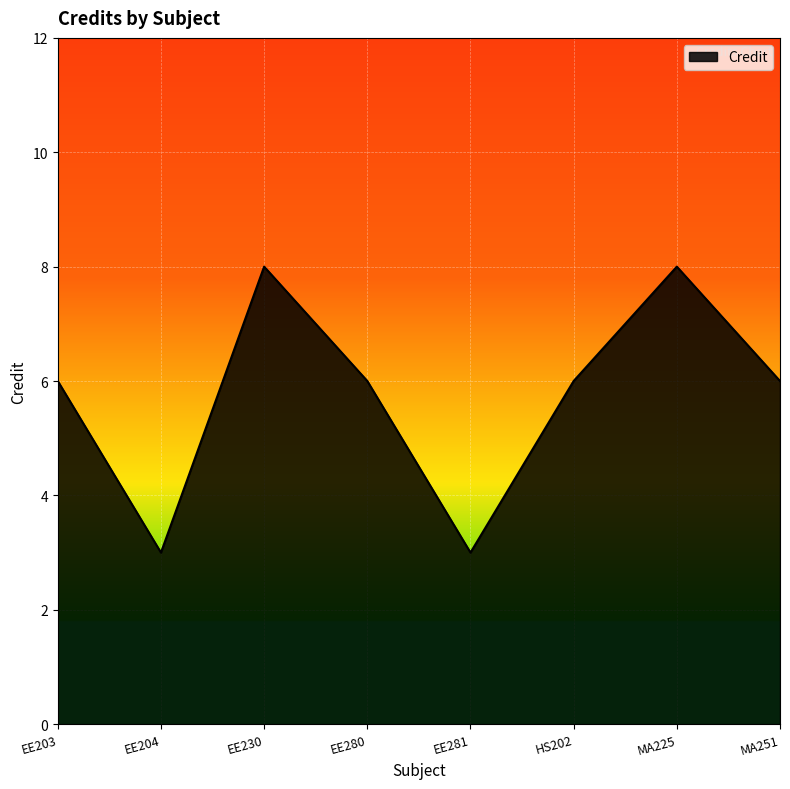

True or false: the data has more than 0 interior local peaks.

True